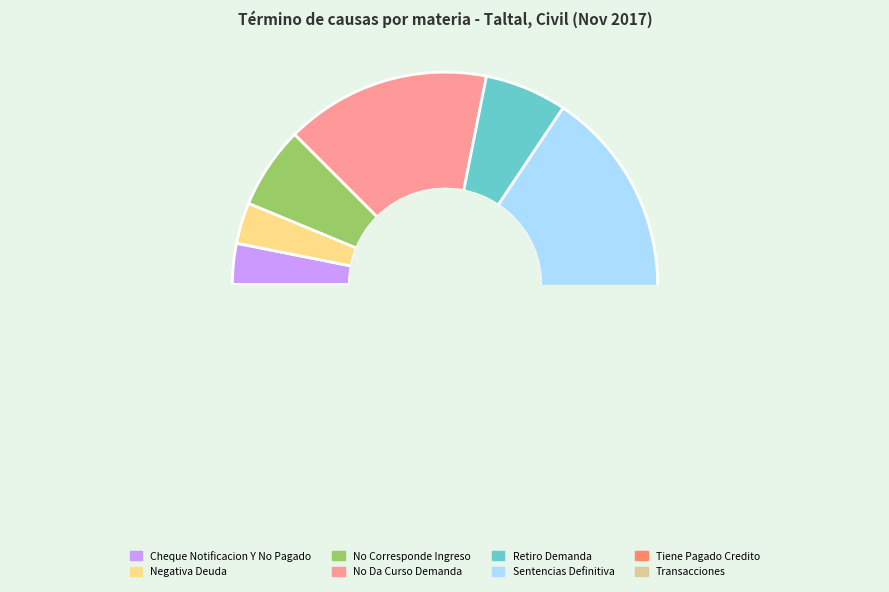

How many segments does this pie chart have?

7